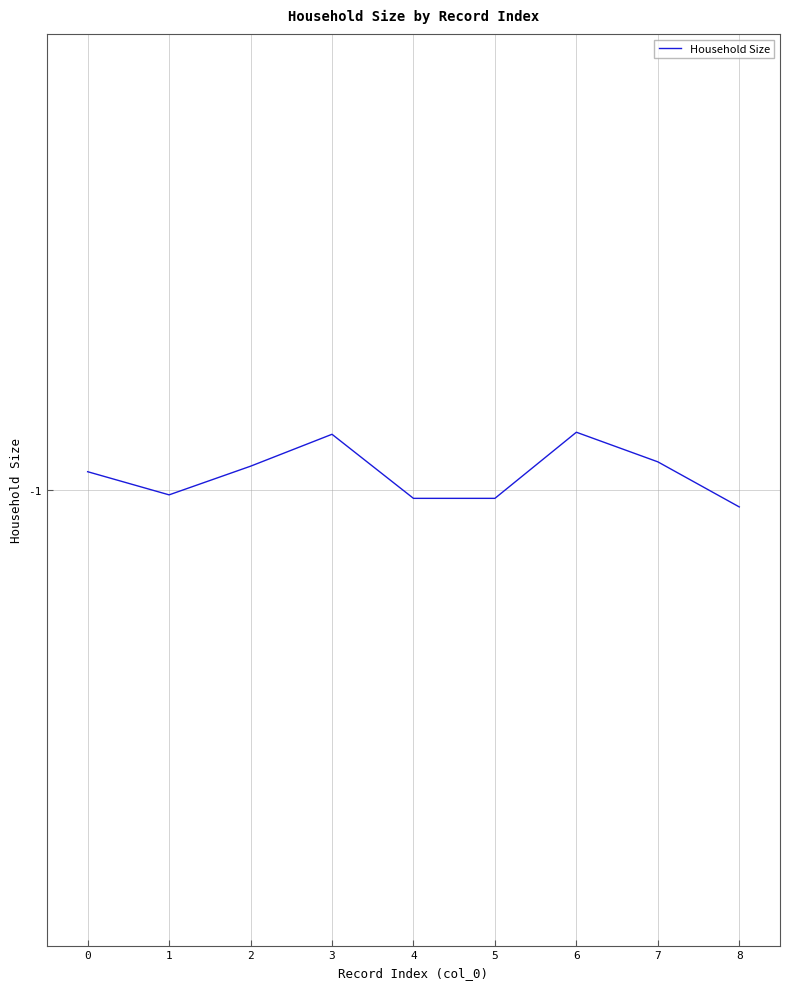

True or false: the data shows -0.4 at 5.

False